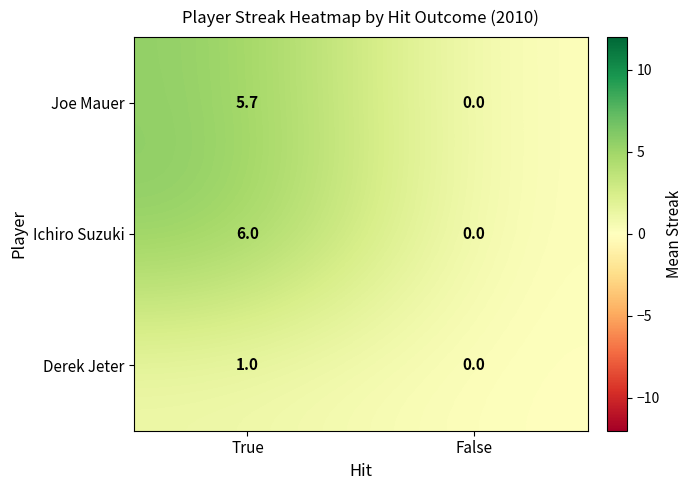

Which label corresponds to the largest value in the chart?

True